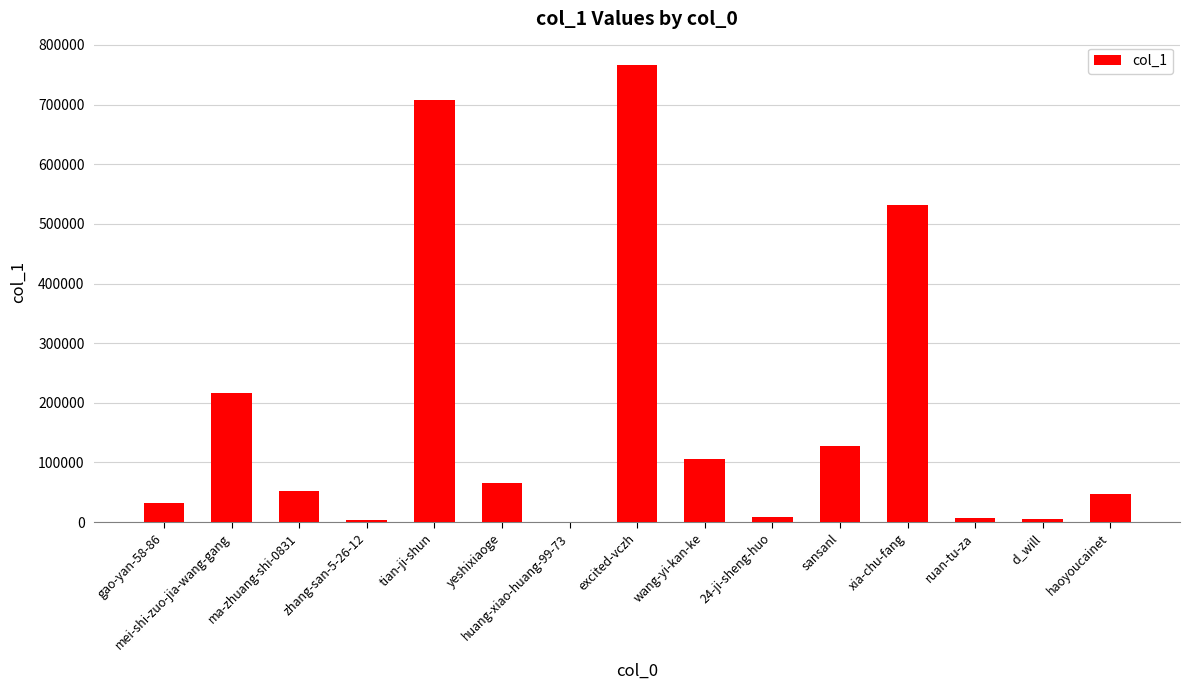

Where is the data nearest to the value 383663?

xia-chu-fang